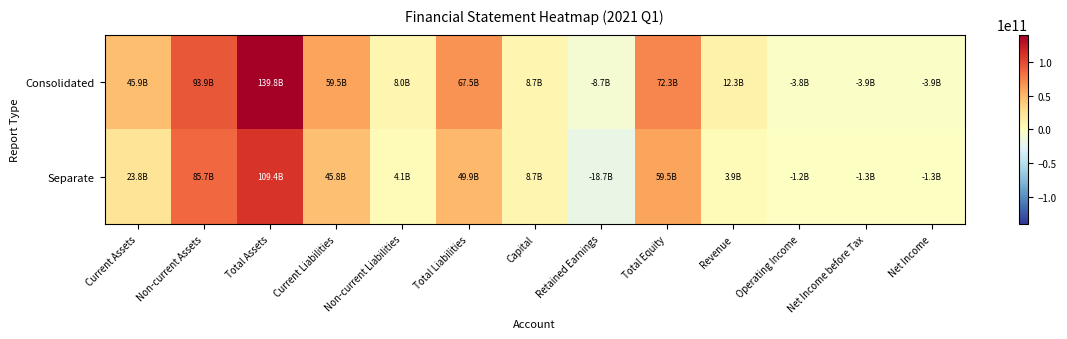

Reading left to right, extract all data points from this chart.

Consolidated: Current Assets=45922246208	Non-current Assets=93889825683	Total Assets=139812071891	Current Liabilities=59459614964	Non-current Liabilities=8016722521	Total Liabilities=67476337485	Capital=8720892000	Retained Earnings=-8744589158	Total Equity=72335734406	Revenue=12275879721	Operating Income=-3783797753	Net Income before Tax=-3934106949	Net Income=-3939931069
Separate: Current Assets=23762351299	Non-current Assets=85650215626	Total Assets=109412566925	Current Liabilities=45788800046	Non-current Liabilities=4097790678	Total Liabilities=49886590724	Capital=8720892000	Retained Earnings=-18705463435	Total Equity=59525976201	Revenue=3937671664	Operating Income=-1169917422	Net Income before Tax=-1297889090	Net Income=-1284247100